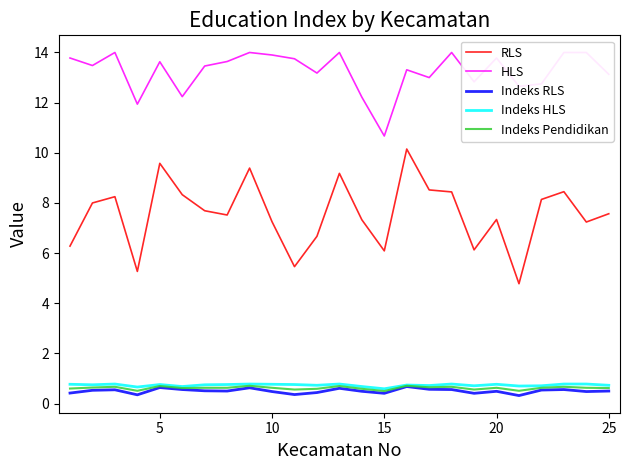

True or false: Indeks HLS and Indeks RLS intersect in this chart.

False